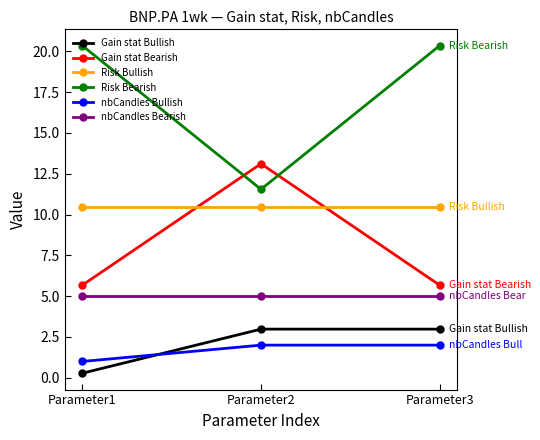

What is the minimum value shown in the chart?

0.3